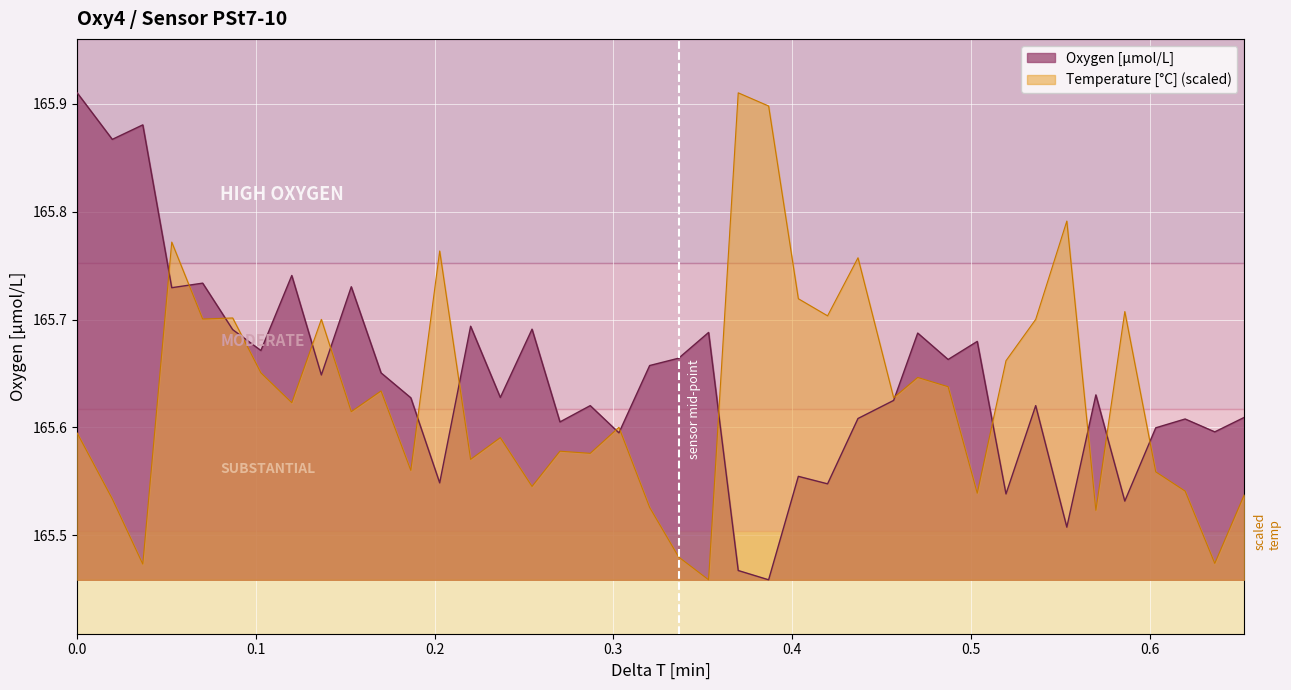

Which series has the widest spread of values?

Oxygen